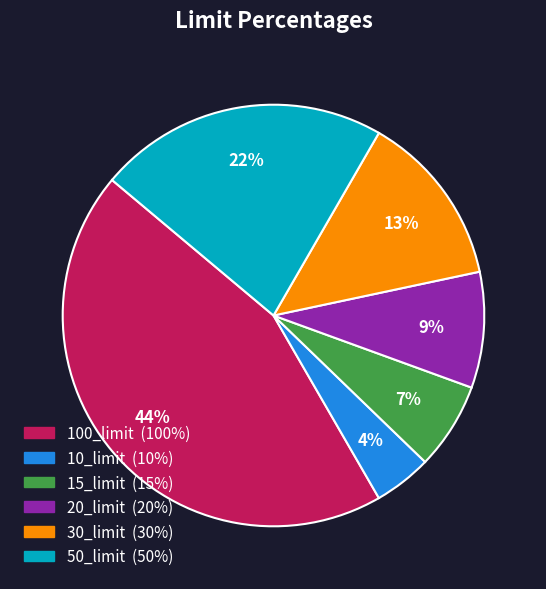

True or false: 20_limit accounts for 9% of the total.

True